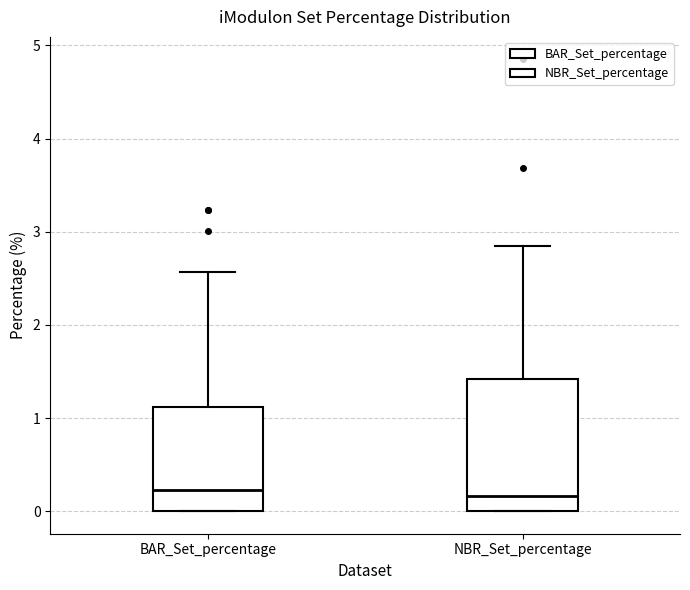

Reading left to right, transcribe this box plot: for each box, give where its median line is, the range the box spans, and where its two whiskers end, as read against the y-axis. The values are not printed on the chart, so give them approximately, as read against the axis.

BAR_Set_percentage: median 0.2, box 0.0 to 1.1, whiskers 0.0 to 2.6
NBR_Set_percentage: median 0.2, box 0.0 to 1.4, whiskers 0.0 to 2.8